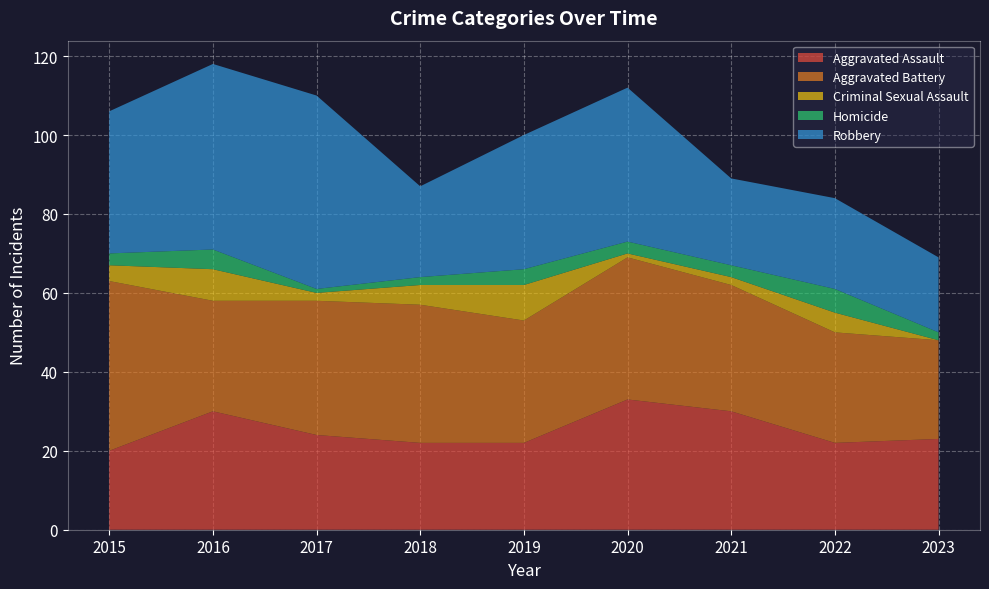

Reading right to left, list all the values displayed in this chart.

Aggravated Assault: 23	22	30	33	22	22	24	30	20
Aggravated Battery: 25	28	32	36	31	35	34	28	43
Criminal Sexual Assault: 0	5	2	1	9	5	2	8	4
Homicide: 2	6	3	3	4	2	1	5	3
Robbery: 19	23	22	39	34	23	49	47	36